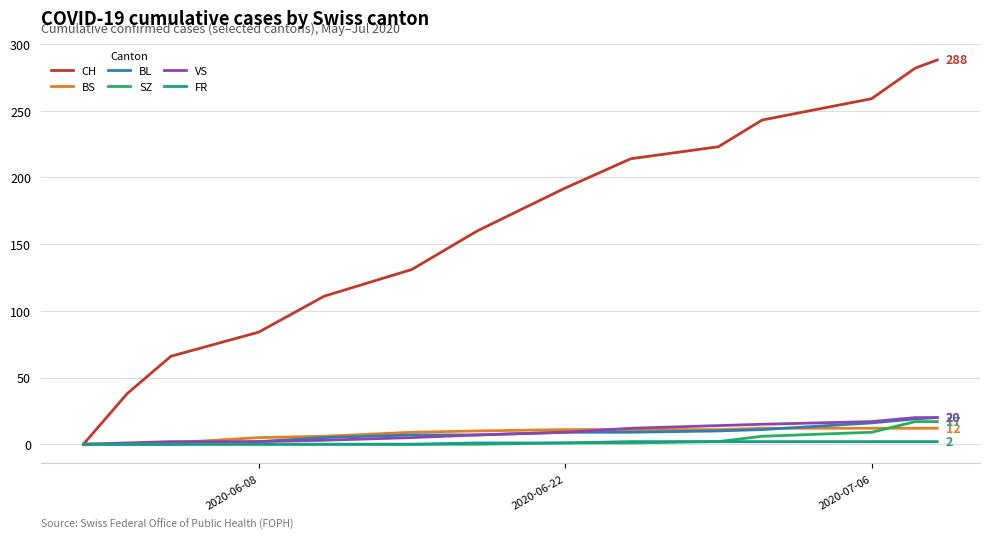

Which series has the largest range (max minus min)?

CH